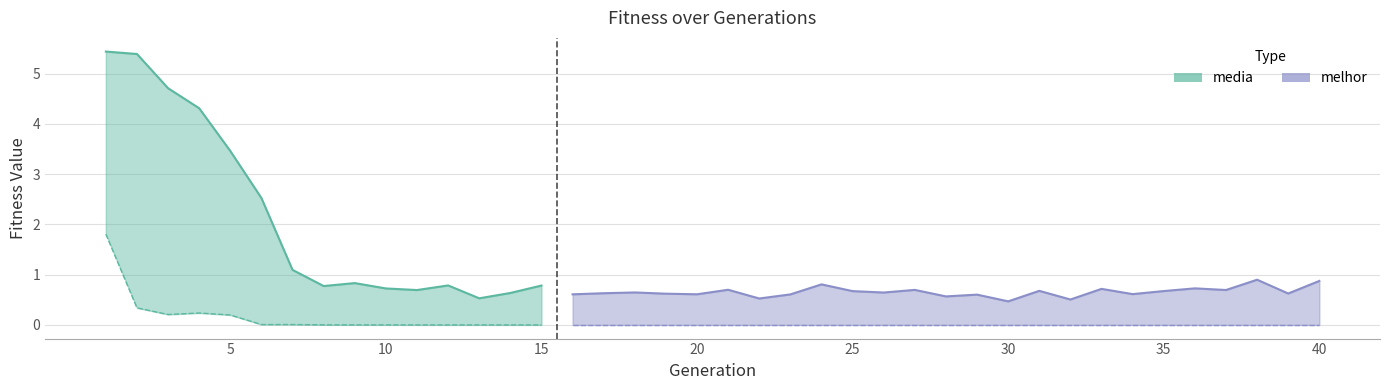

What is the value of the media point at the 37th from the left?

0.7